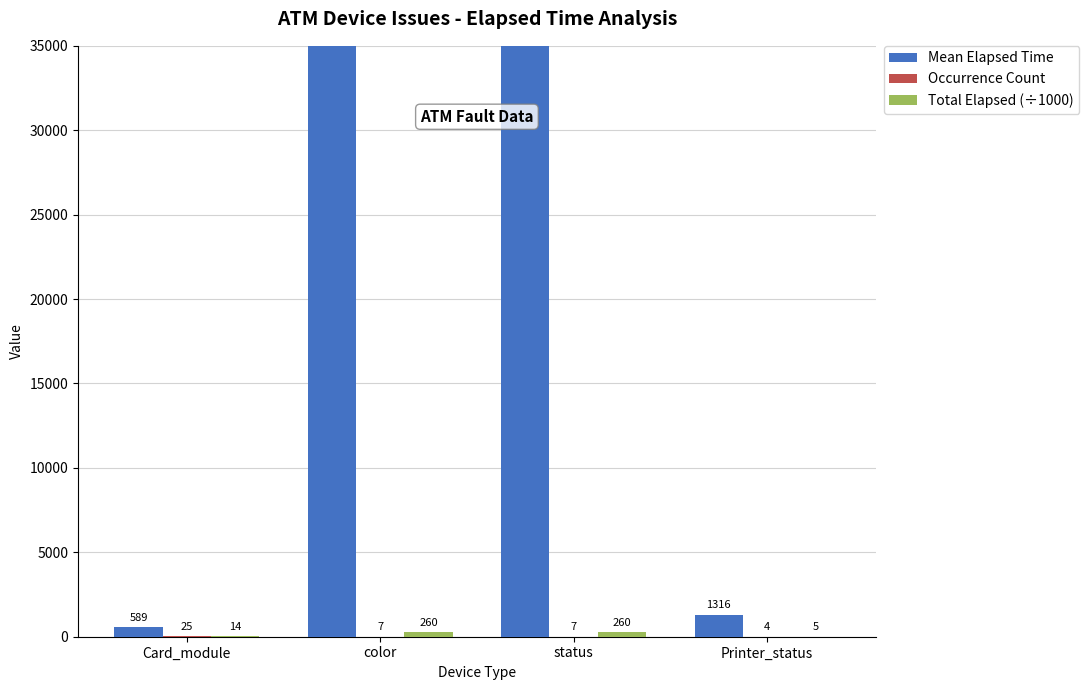

Which label corresponds to the largest value in the chart?

color